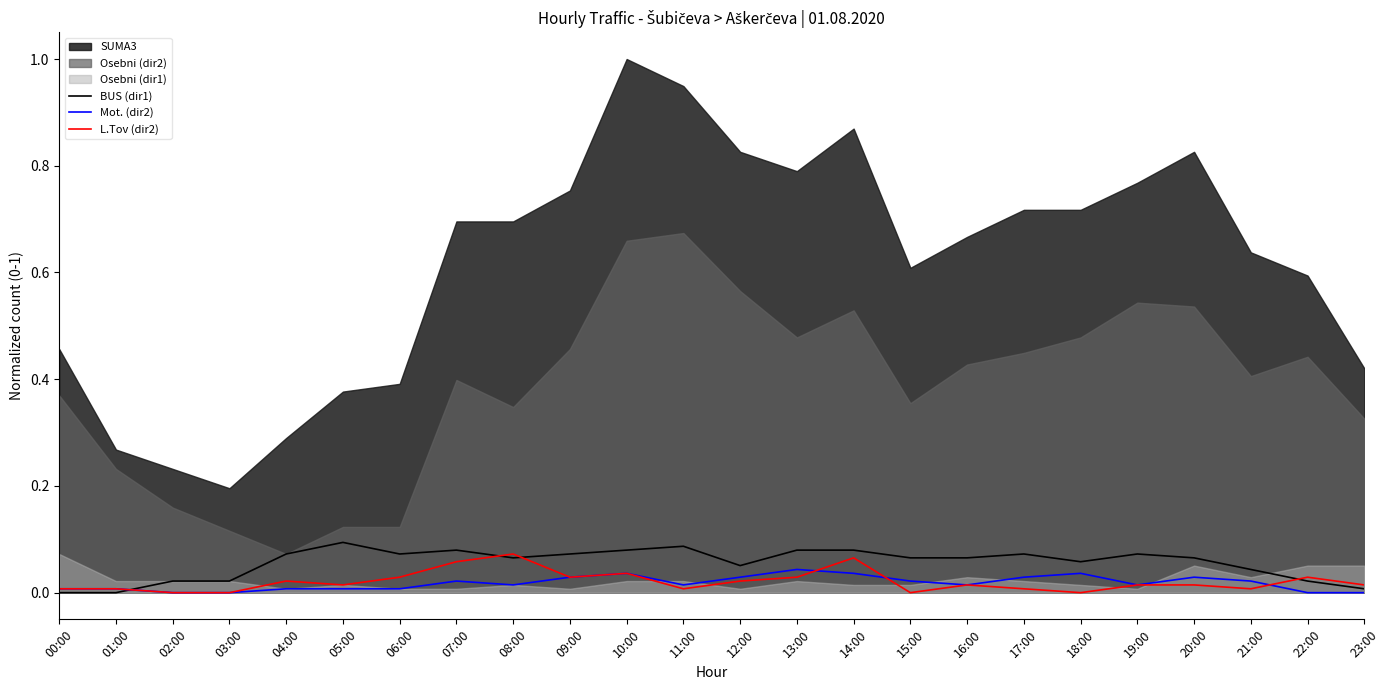

Reading right to left, extract all data points from this chart.

BUS (dir1): 23:00=0.0	22:00=0.0	21:00=0.0	20:00=0.1	19:00=0.1	18:00=0.1	17:00=0.1	16:00=0.1	15:00=0.1	14:00=0.1	13:00=0.1	12:00=0.1	11:00=0.1	10:00=0.1	09:00=0.1	08:00=0.1	07:00=0.1	06:00=0.1	05:00=0.1	04:00=0.1	03:00=0.0	02:00=0.0	01:00=0.0	00:00=0.0
Mot. (dir2): 23:00=0.0	22:00=0.0	21:00=0.0	20:00=0.0	19:00=0.0	18:00=0.0	17:00=0.0	16:00=0.0	15:00=0.0	14:00=0.0	13:00=0.0	12:00=0.0	11:00=0.0	10:00=0.0	09:00=0.0	08:00=0.0	07:00=0.0	06:00=0.0	05:00=0.0	04:00=0.0	03:00=0.0	02:00=0.0	01:00=0.0	00:00=0.0
L.Tov (dir2): 23:00=0.0	22:00=0.0	21:00=0.0	20:00=0.0	19:00=0.0	18:00=0.0	17:00=0.0	16:00=0.0	15:00=0.0	14:00=0.1	13:00=0.0	12:00=0.0	11:00=0.0	10:00=0.0	09:00=0.0	08:00=0.1	07:00=0.1	06:00=0.0	05:00=0.0	04:00=0.0	03:00=0.0	02:00=0.0	01:00=0.0	00:00=0.0